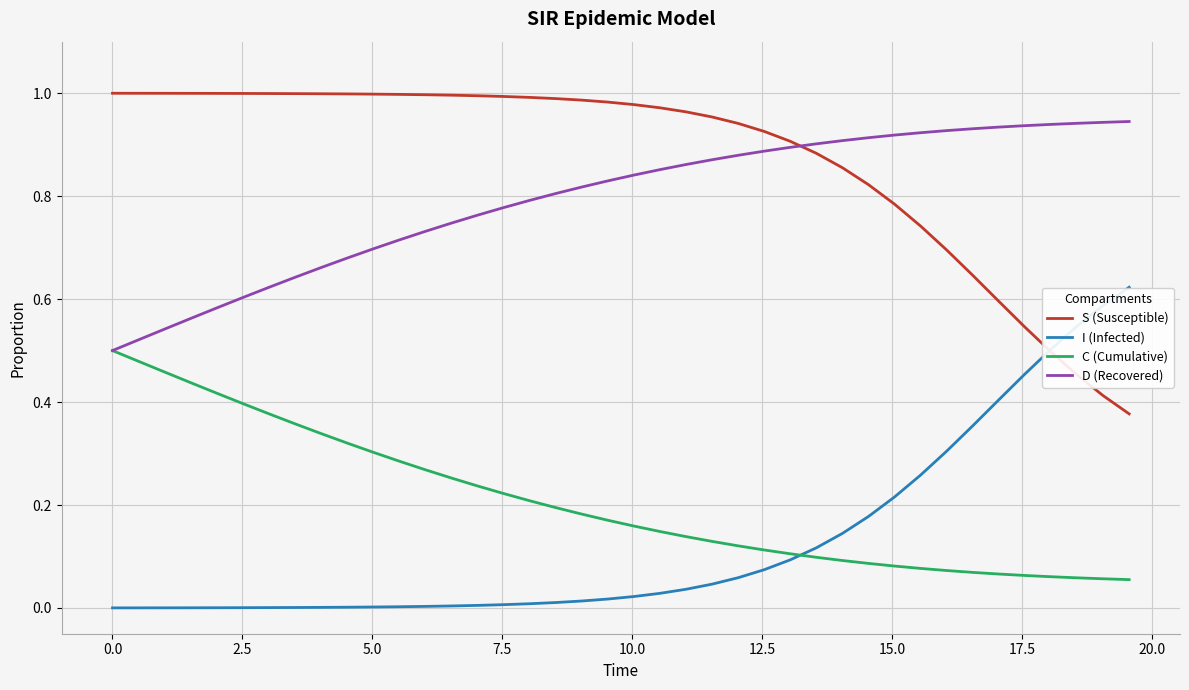

True or false: I (Infected) and D (Recovered) cross at least once.

False